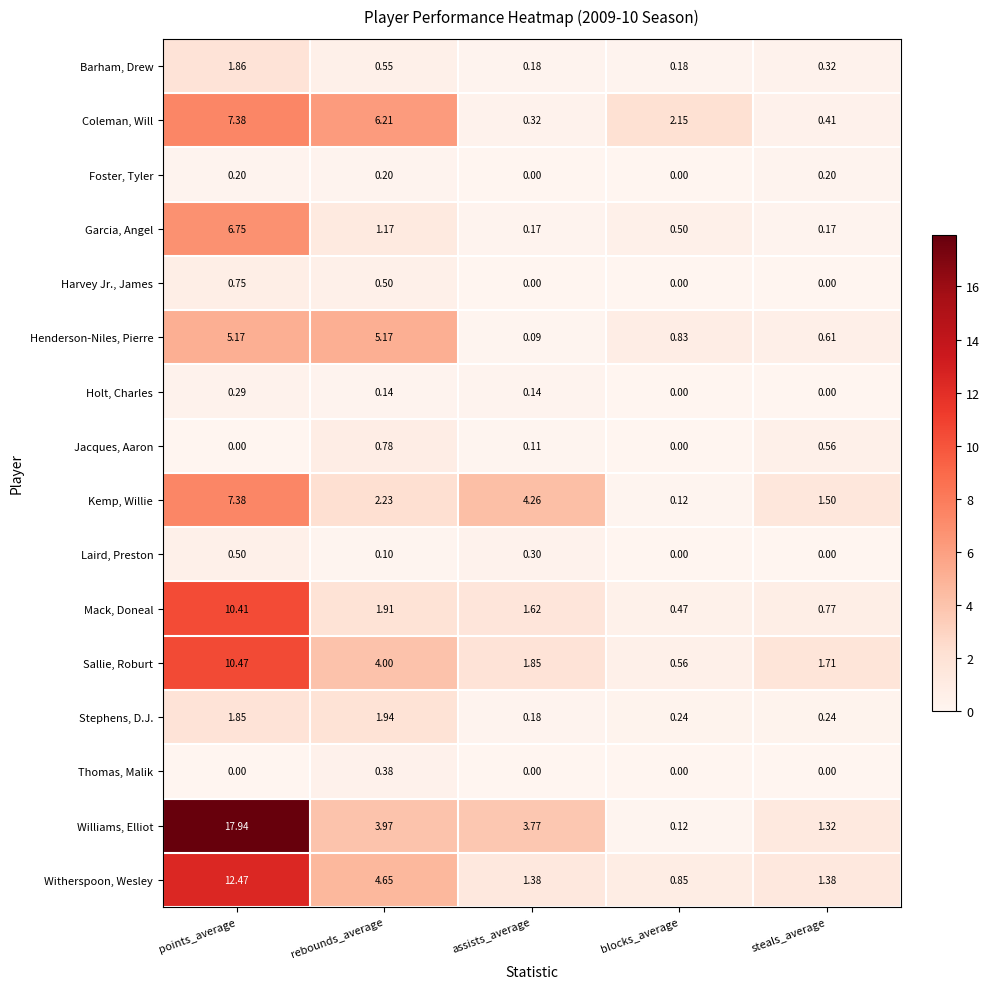

What is the total value across all series at steals_average?

9.2